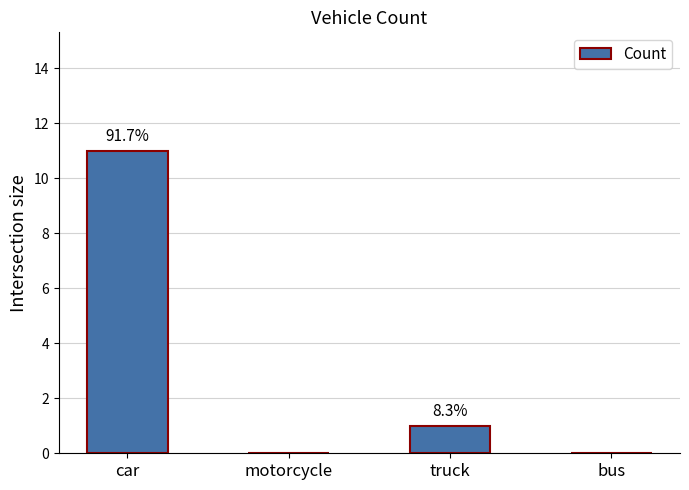

Reading left to right, what are all the values shown in this chart?

car=11	motorcycle=0	truck=1	bus=0